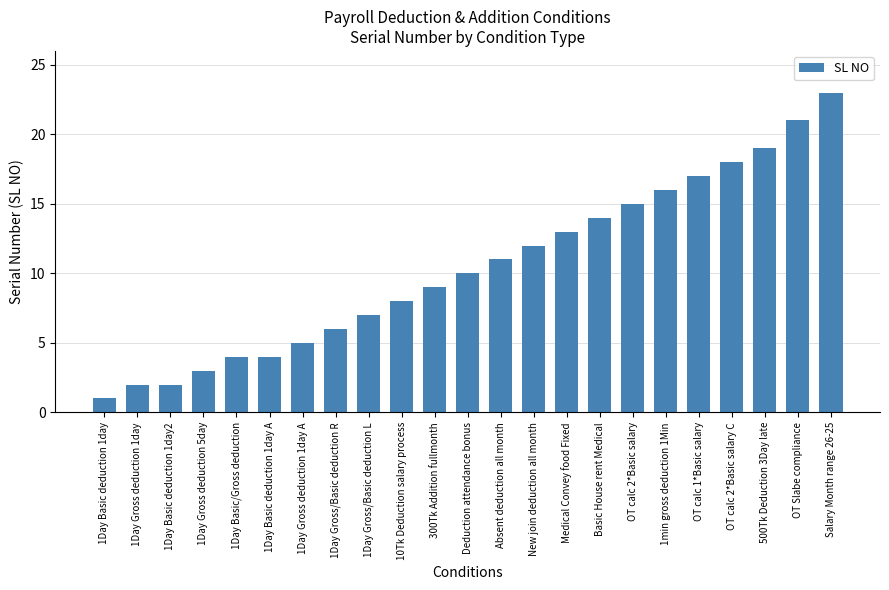

What is the greatest value displayed?

23